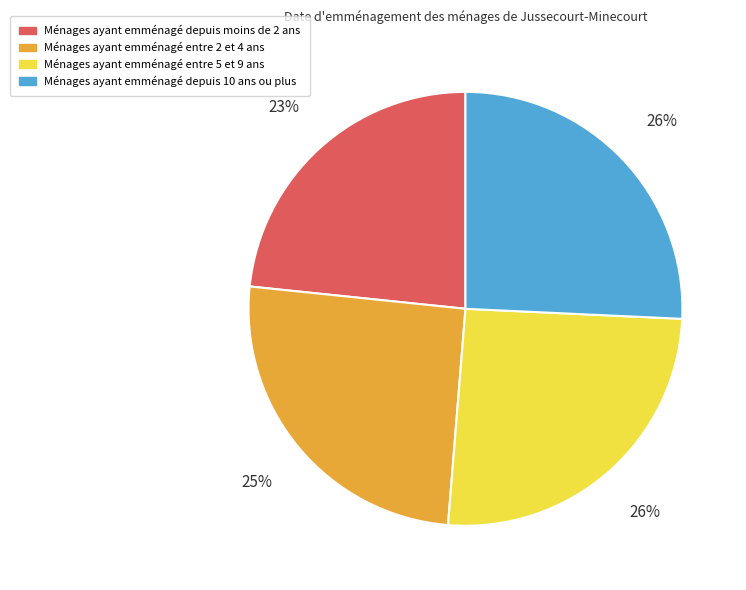

To the nearest percent, what is the average slice percentage?

25%